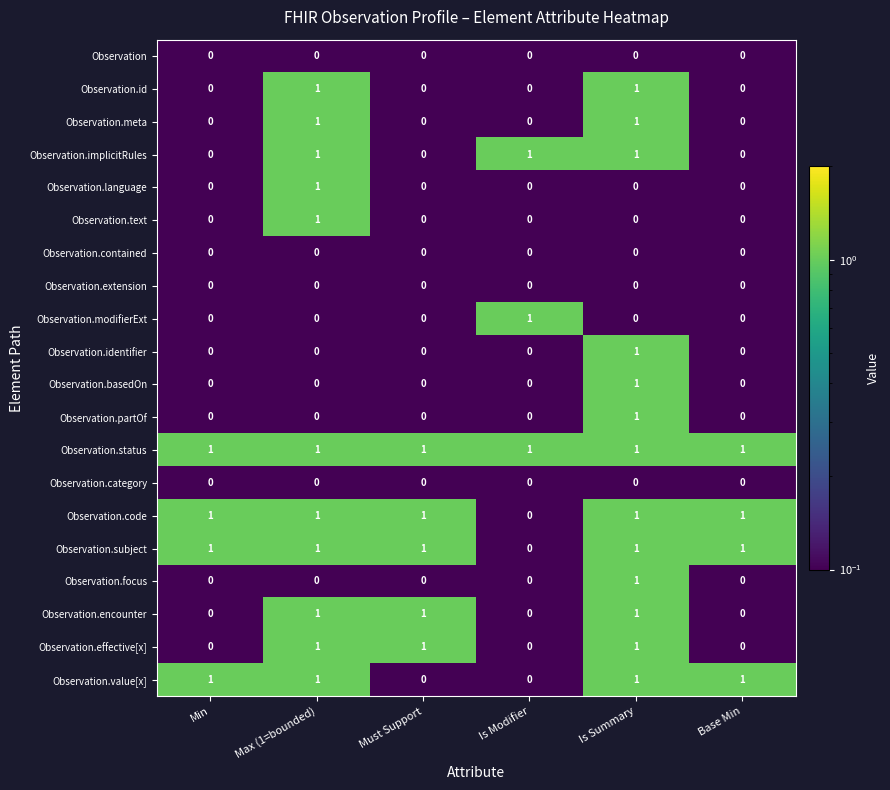

Count the Observation.text values in the range 0 to 1.

6